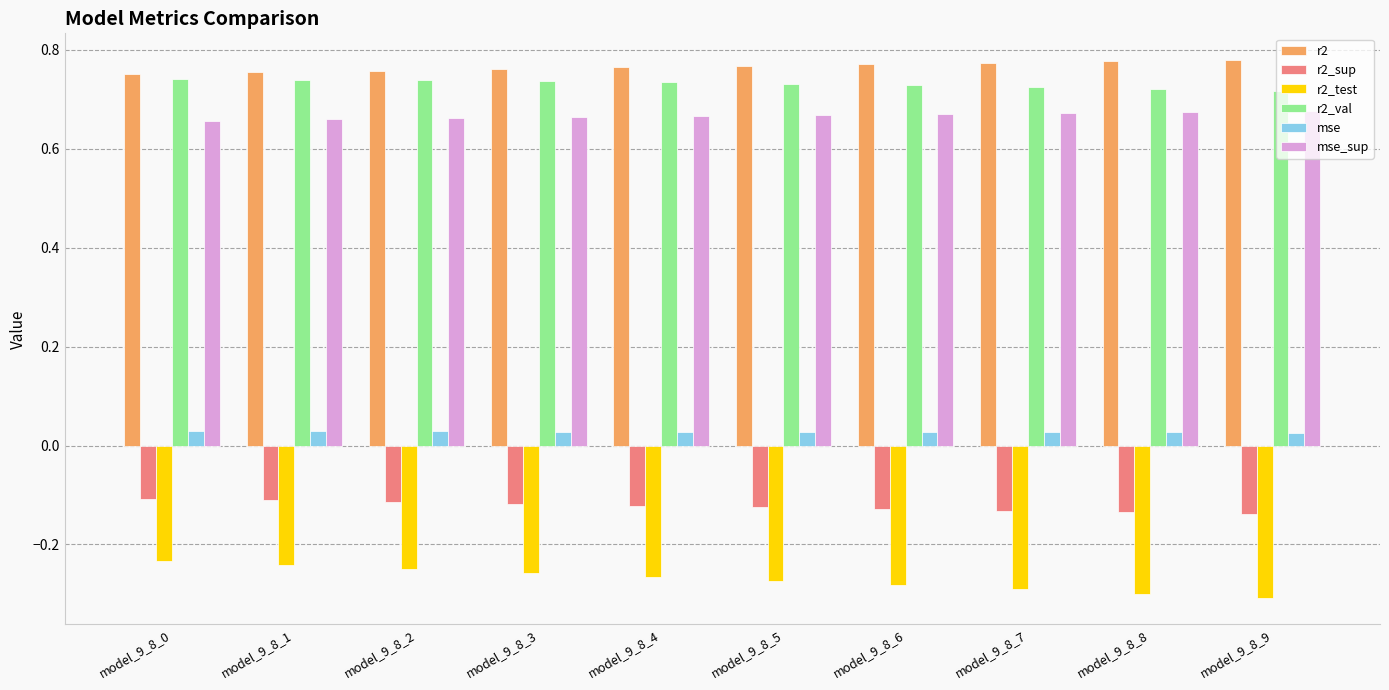

What is the sum of all r2_test values?

-2.7